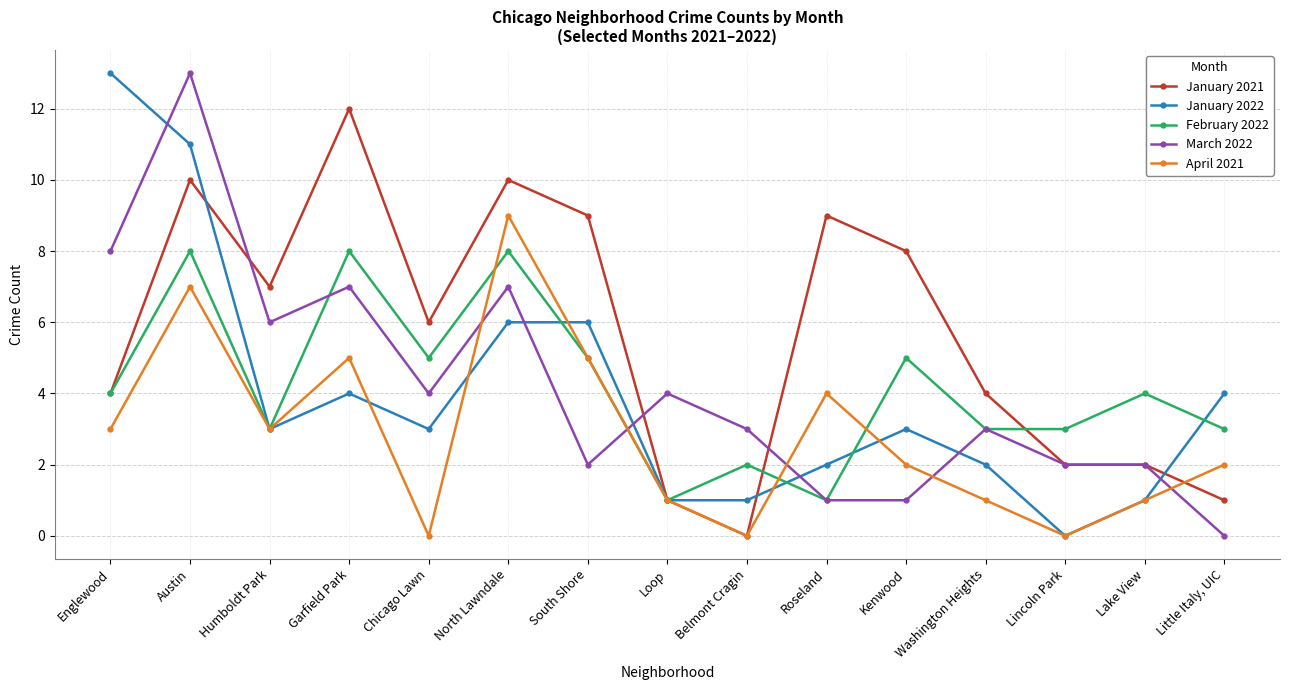

True or false: March 2022 and January 2022 cross at least once.

True